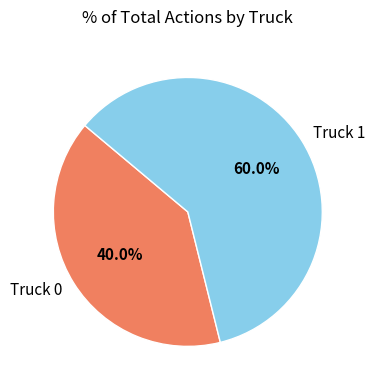

True or false: Truck 0 accounts for 51% of the total.

False